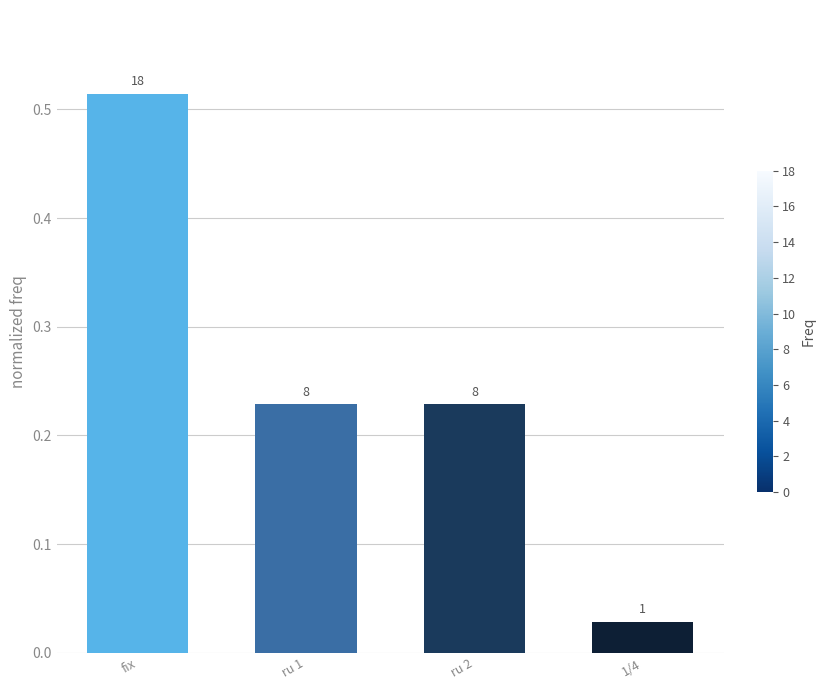

What is the value of the 3rd bar from the left?

0.2